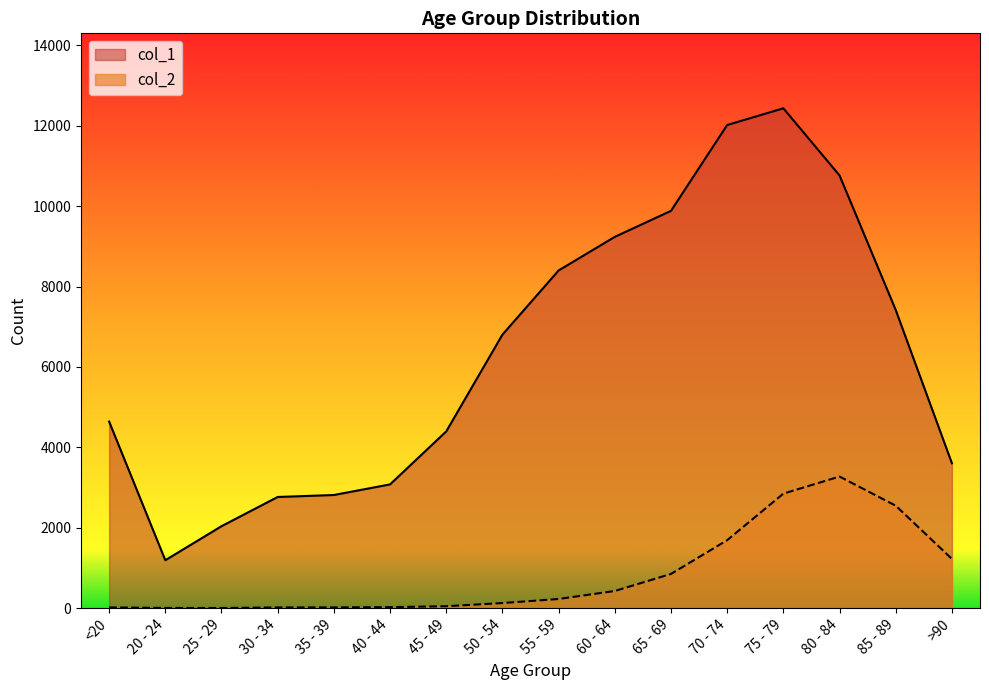

Count the number of data series in this chart.

2